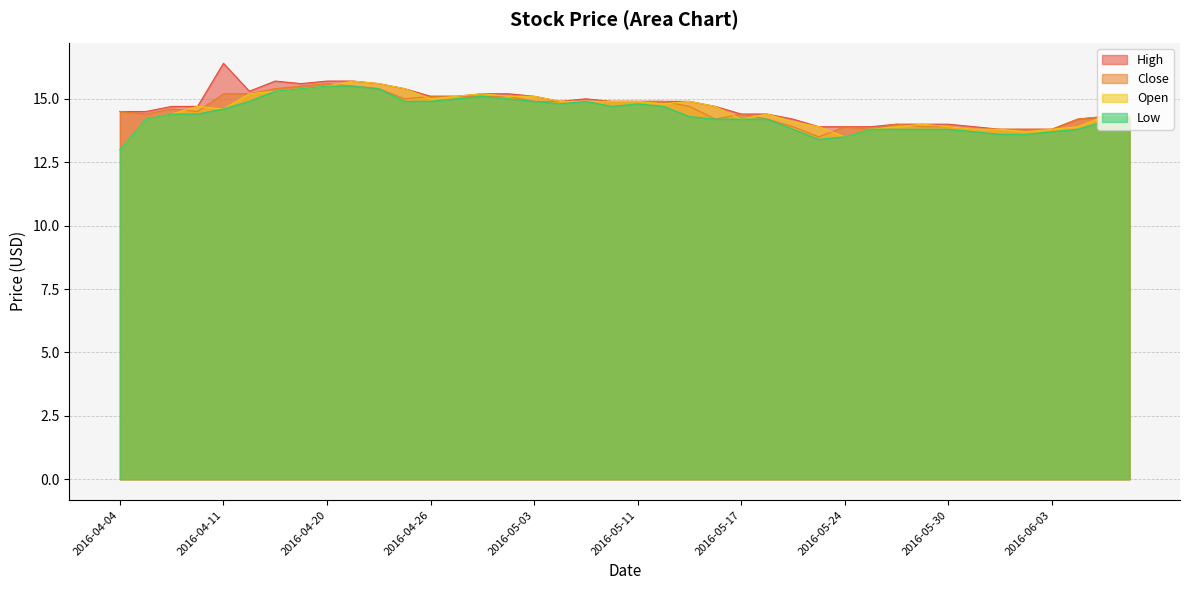

At how many categories does at least one series exceed 14?

30